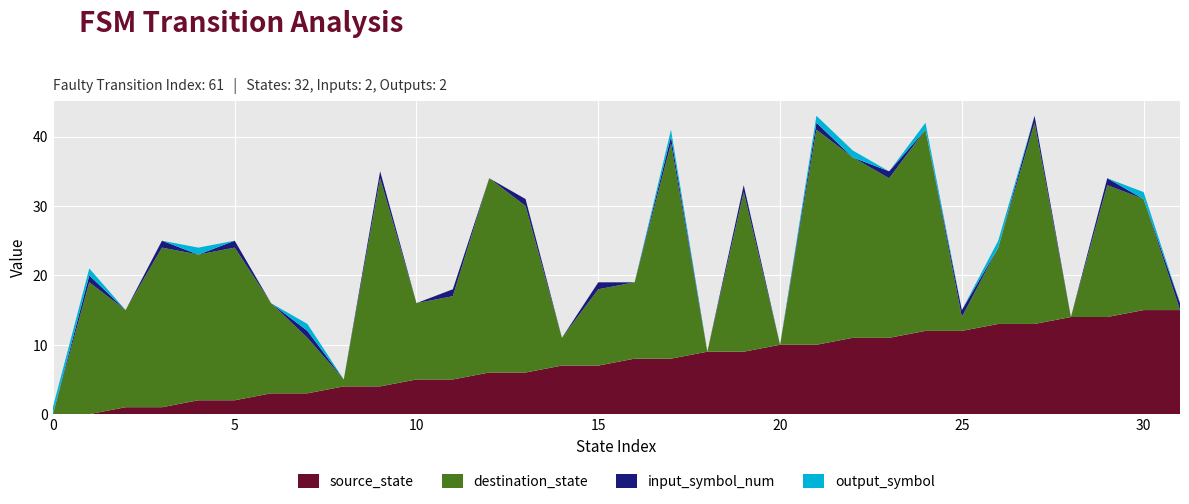

Reading left to right, extract all data points from this chart.

source_state: 0=0	1=0	2=1	3=1	4=2	5=2	6=3	7=3	8=4	9=4	10=5	11=5	12=6	13=6	14=7	15=7	16=8	17=8	18=9	19=9	20=10	21=10	22=11	23=11	24=12	25=12	26=13	27=13	28=14	29=14	30=15	31=15
destination_state: 0=0	1=19	2=14	3=23	4=21	5=22	6=13	7=8	8=1	9=30	10=11	11=12	12=28	13=24	14=4	15=11	16=11	17=31	18=0	19=23	20=0	21=31	22=26	23=23	24=29	25=2	26=11	27=29	28=0	29=19	30=16	31=0
input_symbol_num: 0=0	1=1	2=0	3=1	4=0	5=1	6=0	7=1	8=0	9=1	10=0	11=1	12=0	13=1	14=0	15=1	16=0	17=1	18=0	19=1	20=0	21=1	22=0	23=1	24=0	25=1	26=0	27=1	28=0	29=1	30=0	31=1
output_symbol: 0=1	1=1	2=0	3=0	4=1	5=0	6=0	7=1	8=0	9=0	10=0	11=0	12=0	13=0	14=0	15=0	16=0	17=1	18=0	19=0	20=0	21=1	22=1	23=0	24=1	25=0	26=1	27=0	28=0	29=0	30=1	31=0